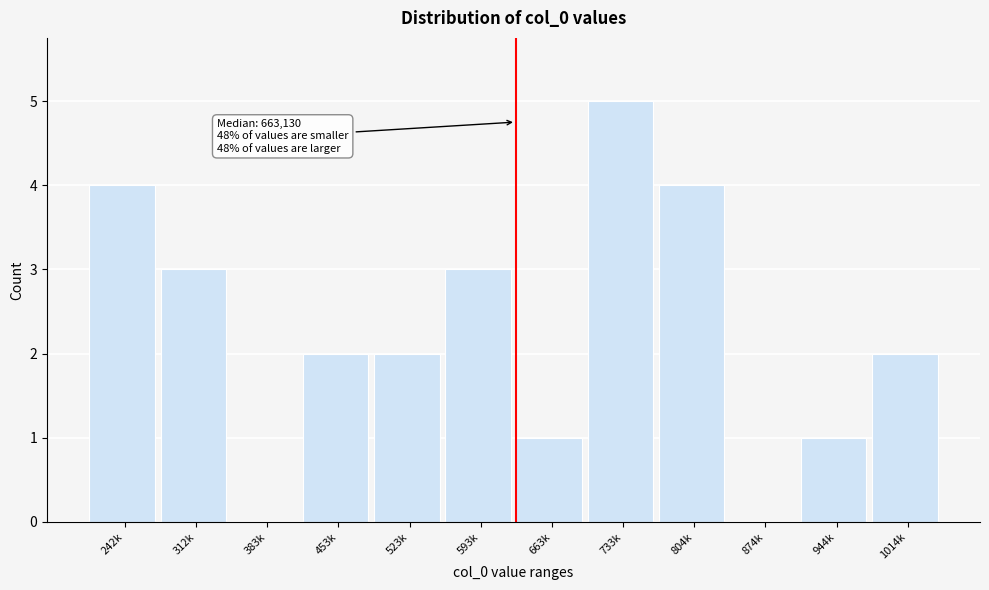

Reading left to right, extract all data points from this chart.

242k=4	312k=3	383k=0	453k=2	523k=2	593k=3	663k=1	733k=5	804k=4	874k=0	944k=1	1014k=2